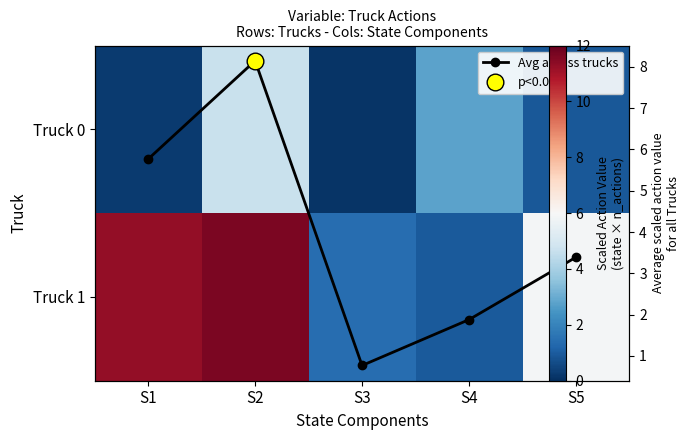

Where is Avg across trucks nearest to the value 4?

S5